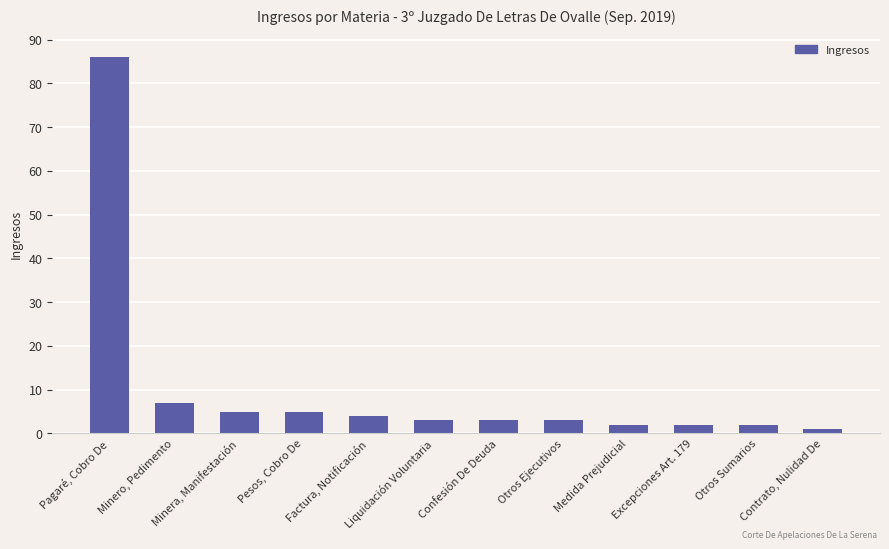

Which has a higher value, Otros Sumarios or Minera, Manifestación?

Minera, Manifestación